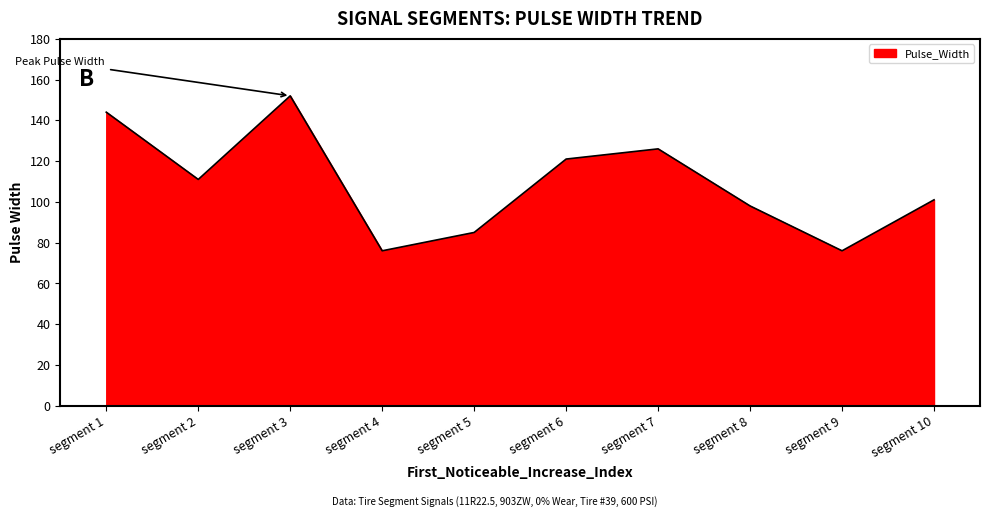

Reading right to left, extract all data points from this chart.

segment 10=101	segment 9=76	segment 8=98	segment 7=126	segment 6=121	segment 5=85	segment 4=76	segment 3=152	segment 2=111	segment 1=144